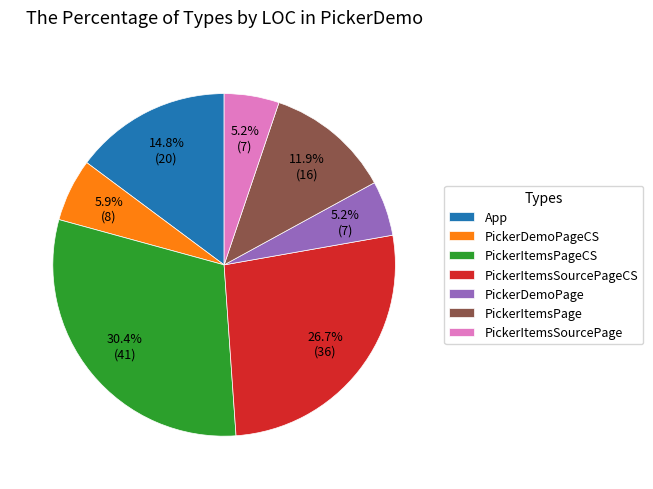

Between App and PickerItemsSourcePageCS, which is larger?

PickerItemsSourcePageCS